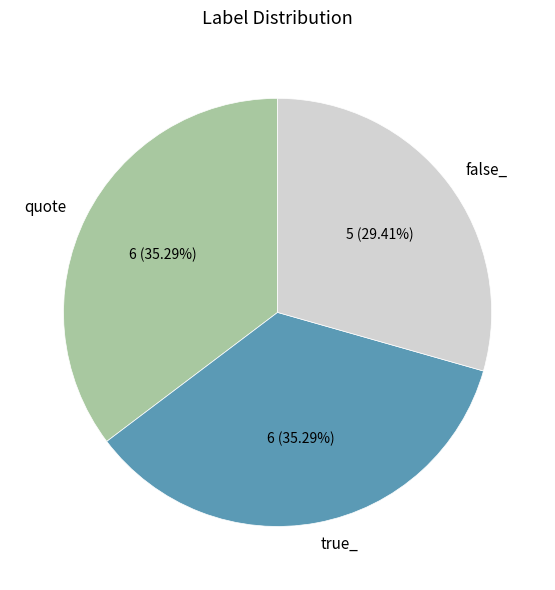

How many slices are in this pie chart?

3